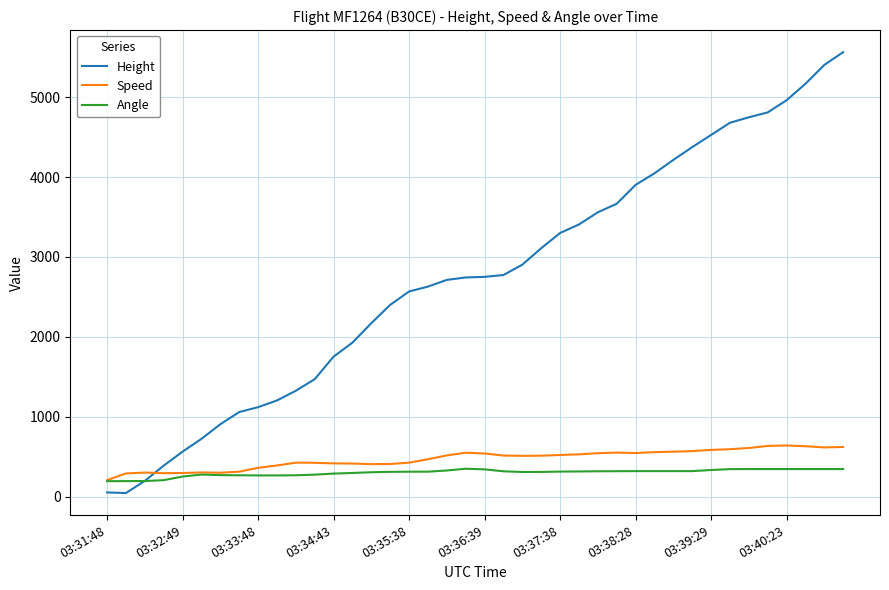

Which series has the largest range (max minus min)?

Height